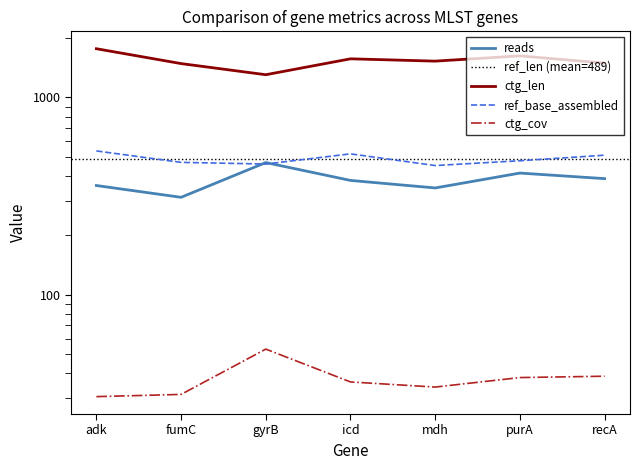

Is the value of ctg_cov at icd greater than the value of ref_len at icd?

No